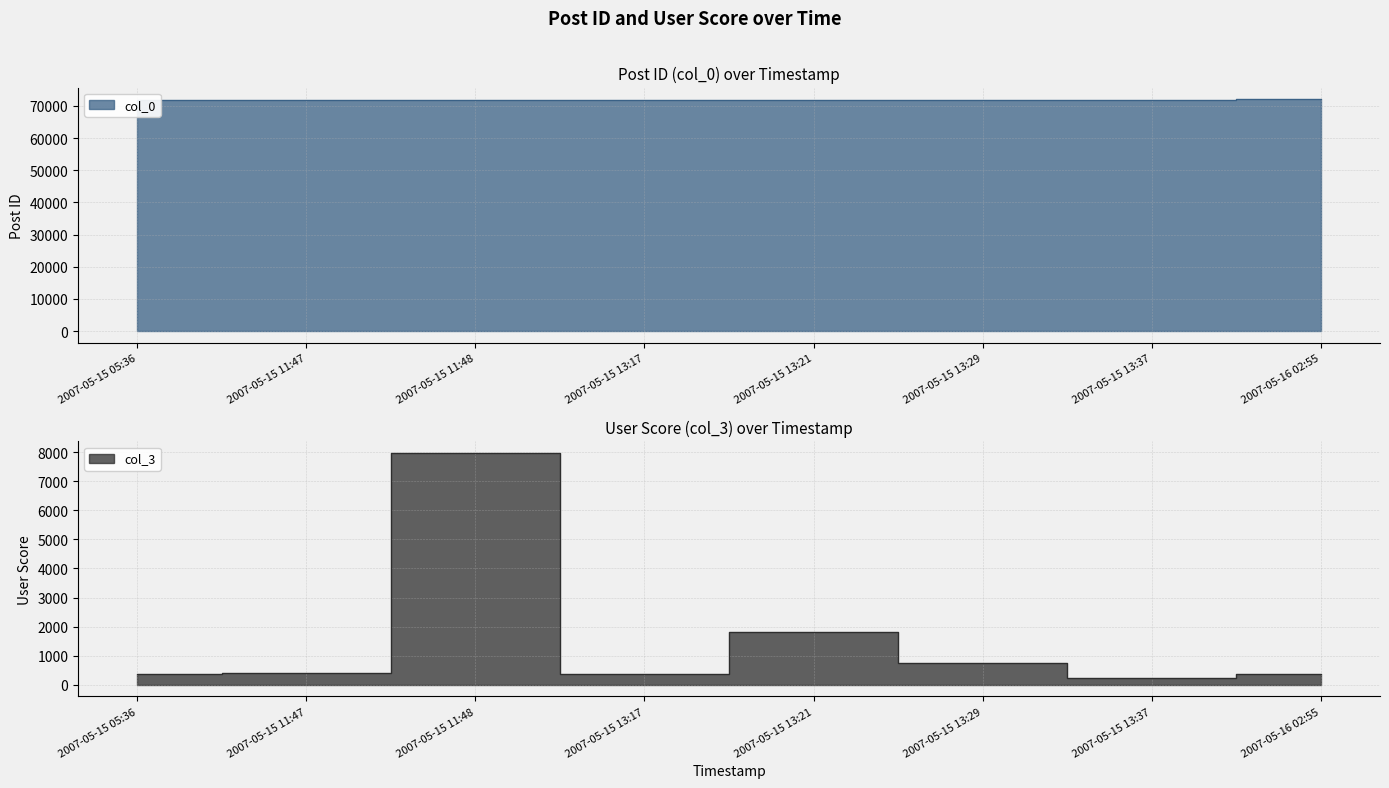

At which label does col_0 first exceed 71821?

2007-05-15 13:29